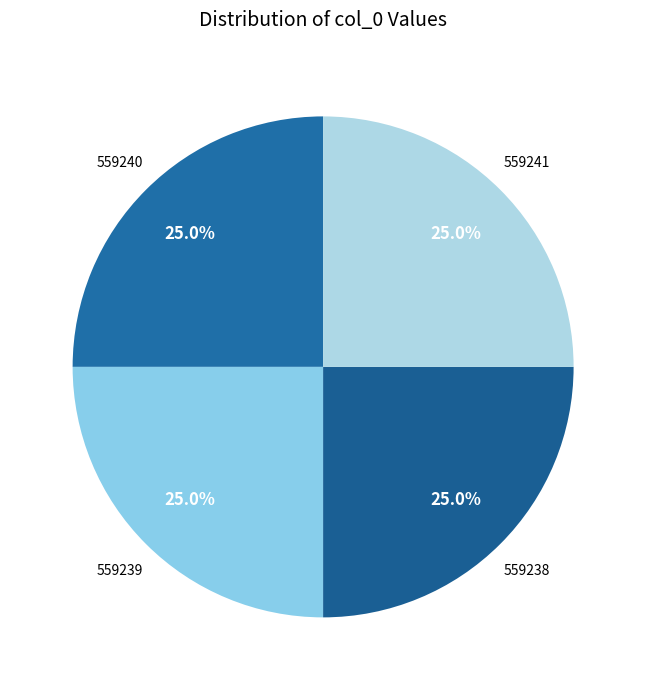

How many segments does this pie chart have?

4